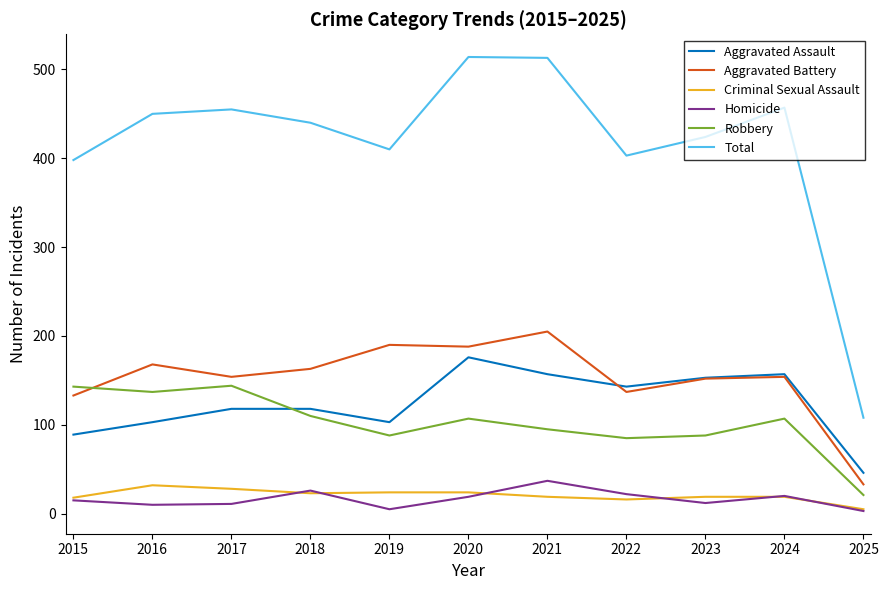

What is the sum of the Robbery values at 2017 and 2024?

251